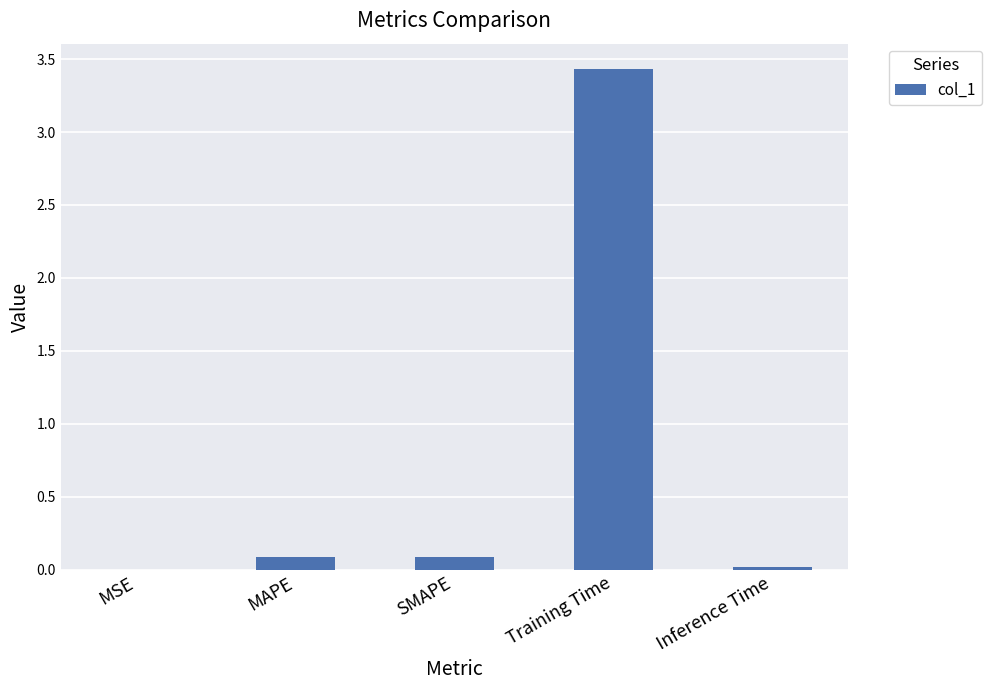

What is the sum of all values?

3.6